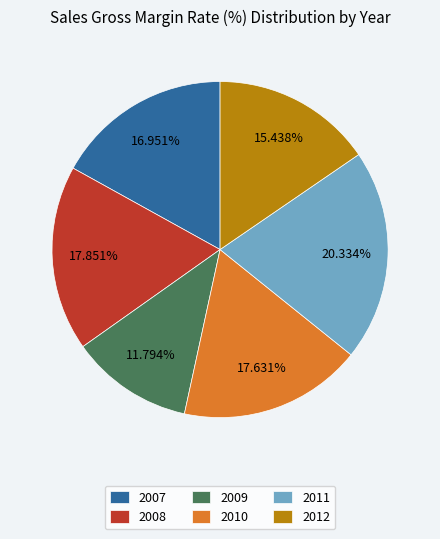

To the nearest percent, what is the combined percentage of 2009 and 2011?

32%